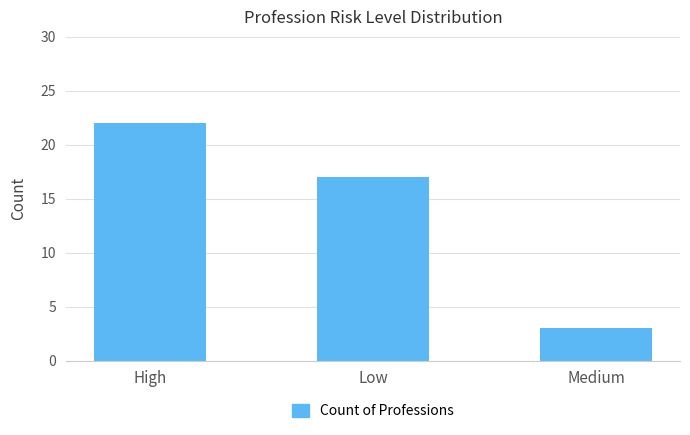

Count the values in the range 3 to 22.

3